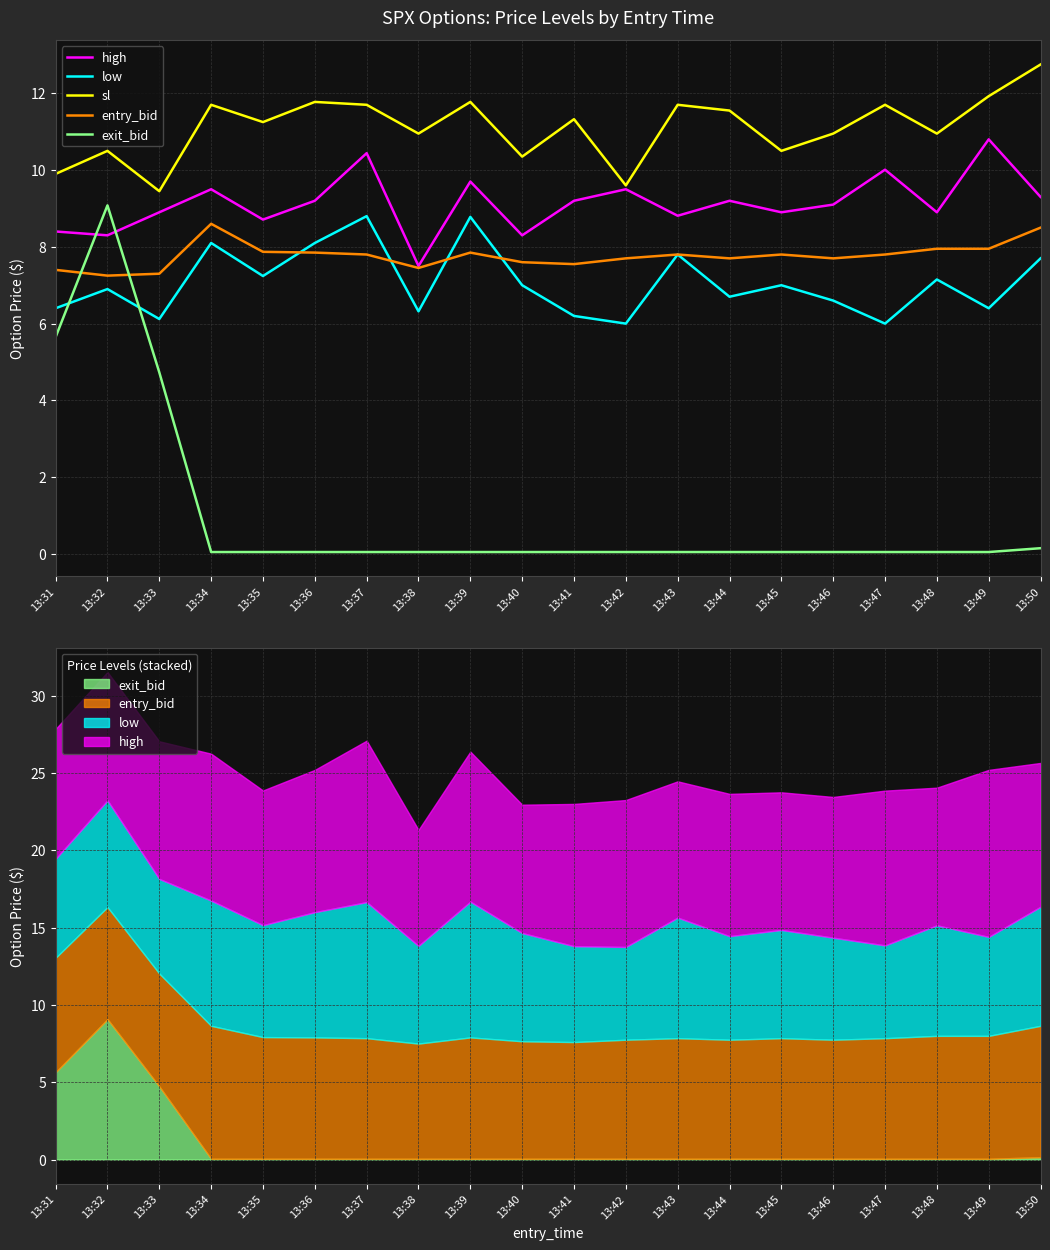

Which category has the highest value across all series?

13:50